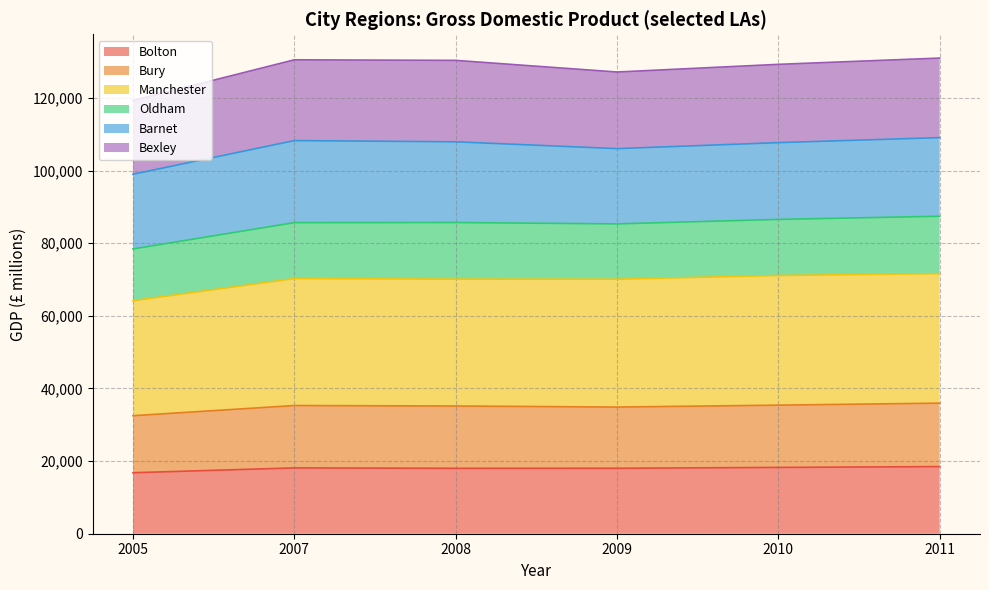

Where does the Bury series first go above 35304?

2010